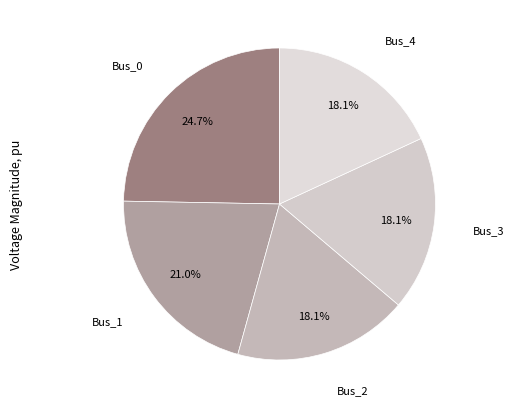

To the nearest percent, what is the difference between the largest and smallest slice percentages?

7%